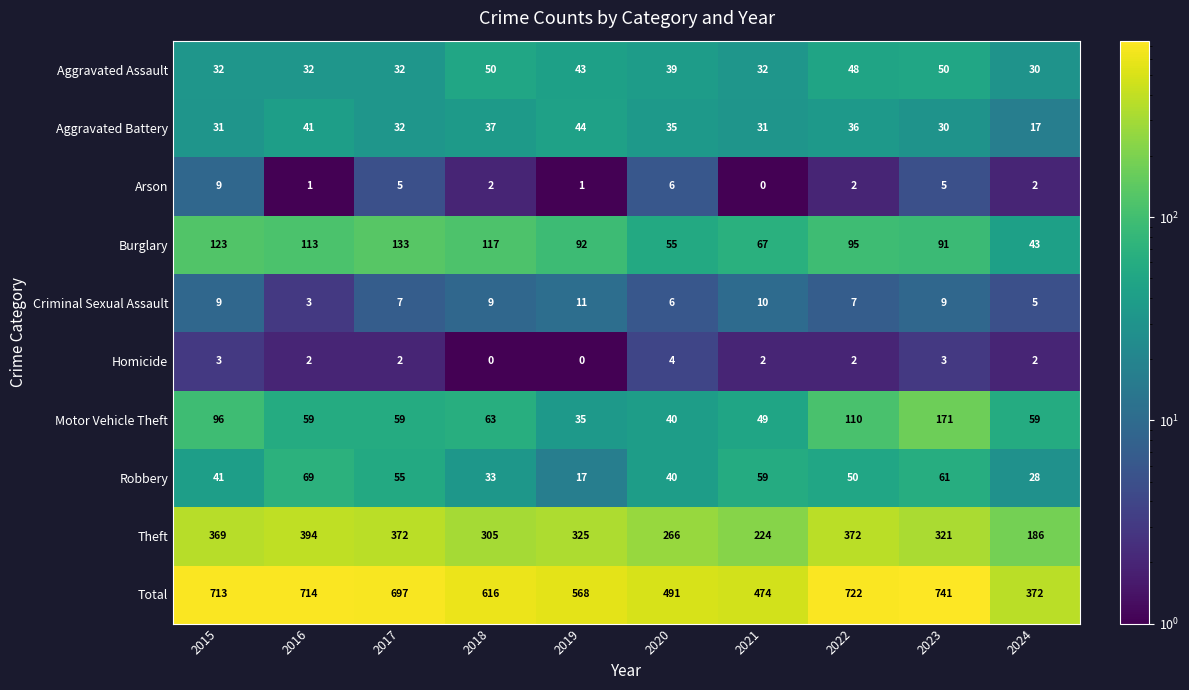

What is the total value across all series at 2023?

1482